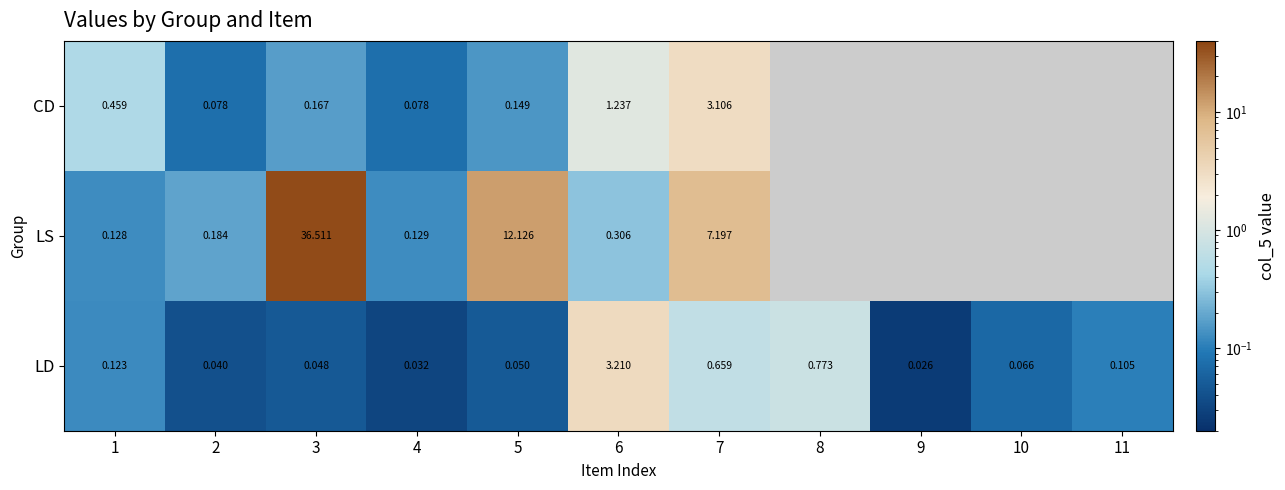

What is the difference between the highest and lowest values at 5?

12.1